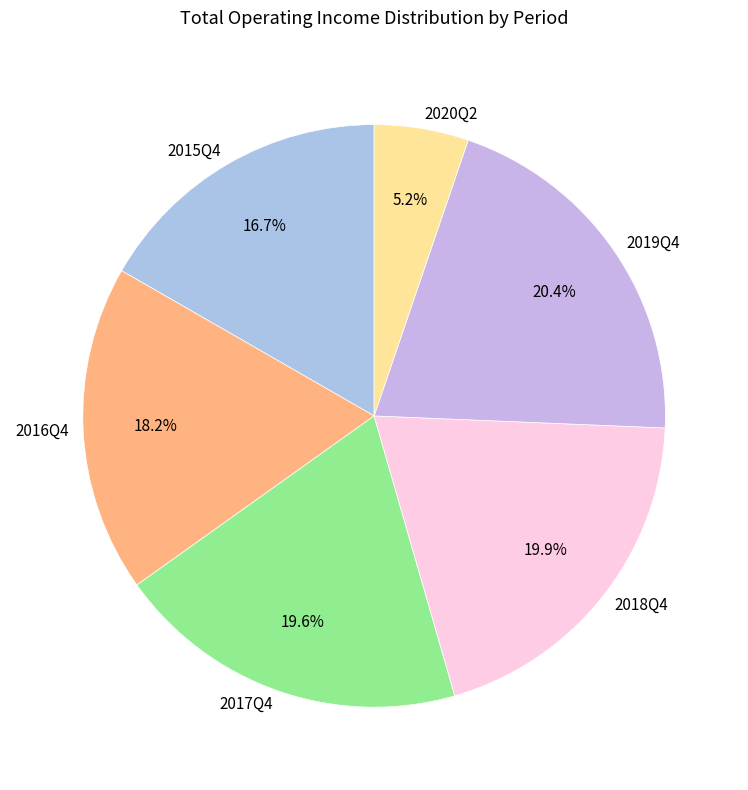

Which category has the biggest portion of the pie?

2019Q4